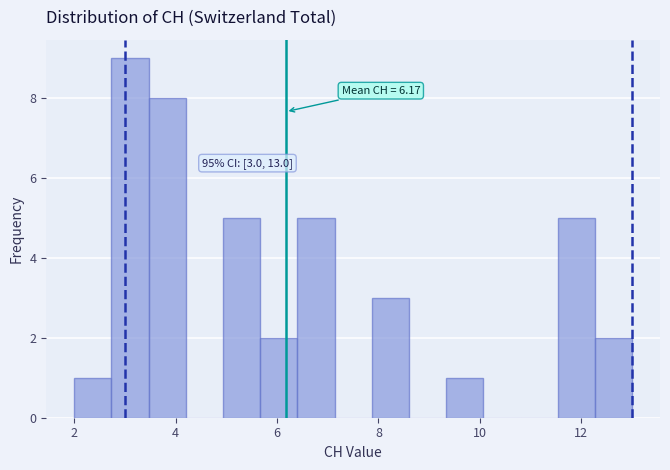

Read against the x-axis, roughly where is the centre of the tallest bar?

3.2